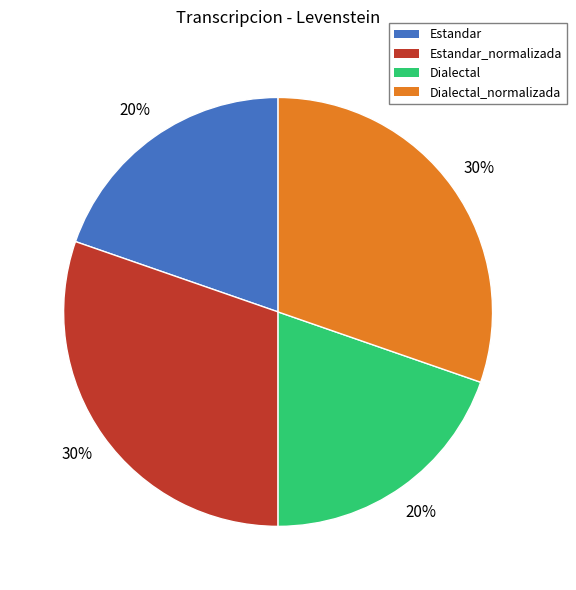

Does any single category account for the majority?

No